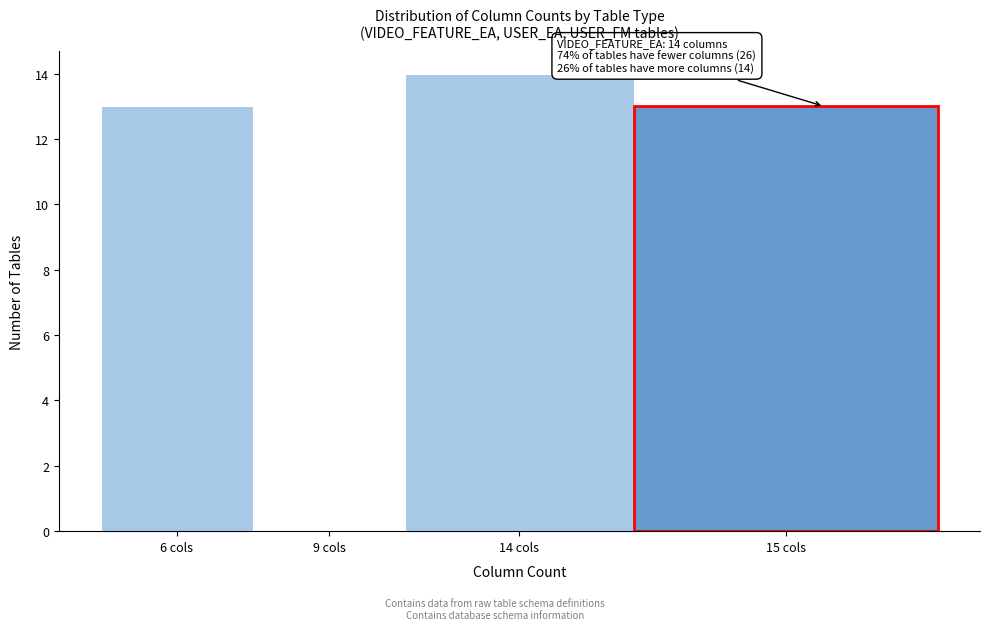

Reading left to right, extract all data points from this chart.

6 cols=13	9 cols=0	14 cols=14	15 cols=13